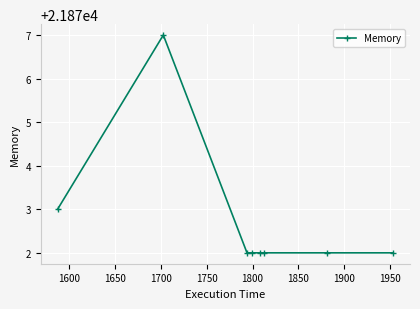

What is the value of the 6th point from the left?

21872